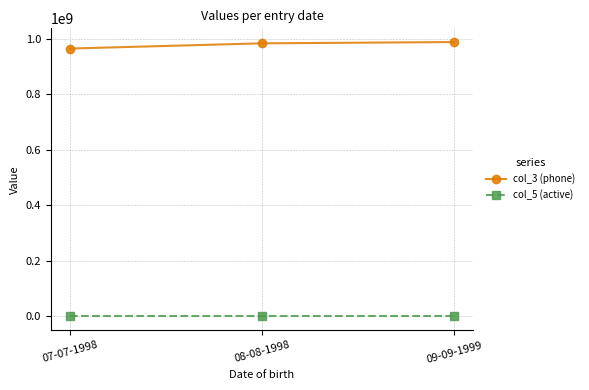

What is the label of the 1st point from the left?

07-07-1998